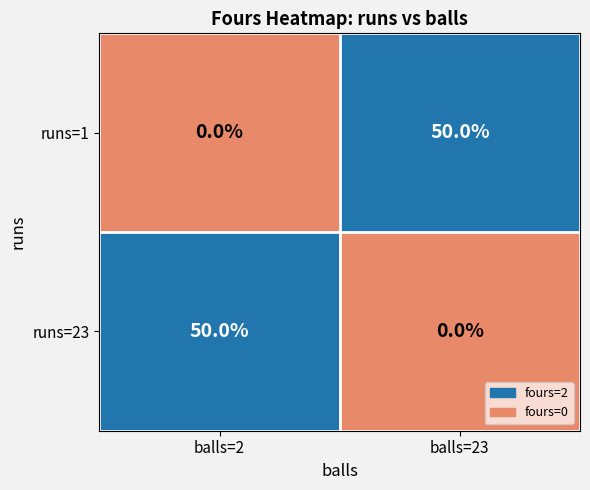

The runs=1 series shows 0 at balls=2. True or false?

True